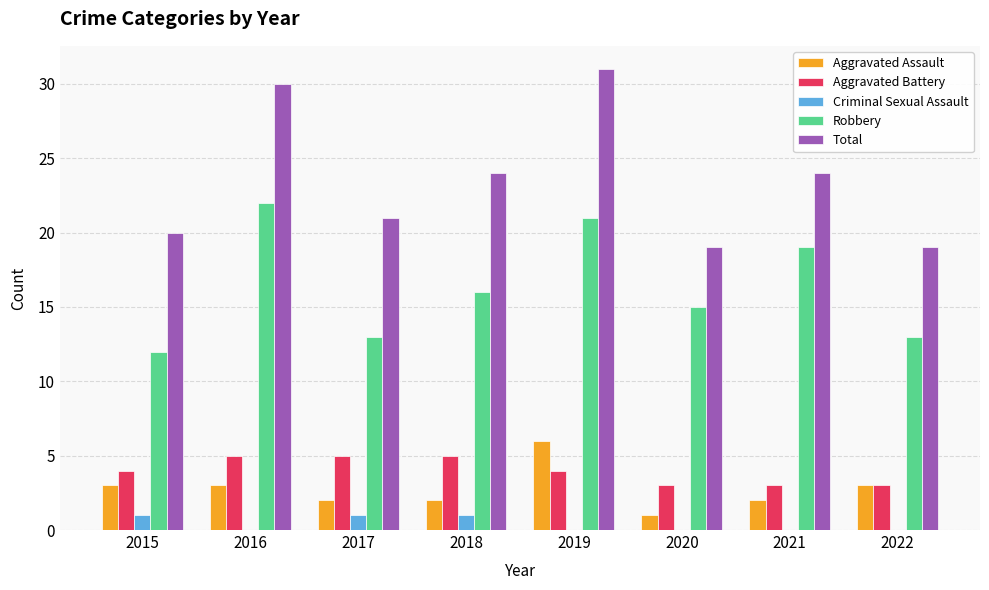

What is the maximum value shown in the chart?

31